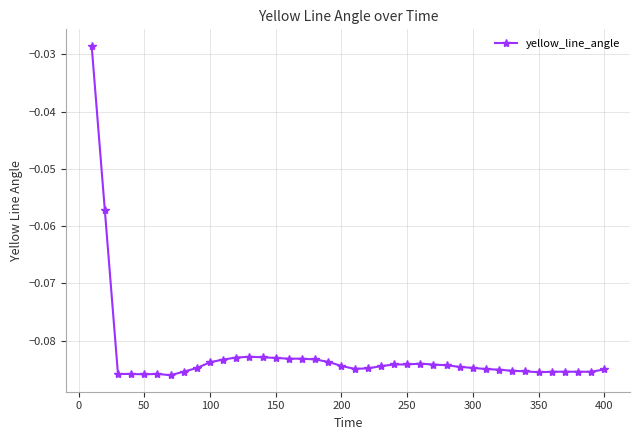

True or false: there are more than 1 points higher than both neighbors.

True